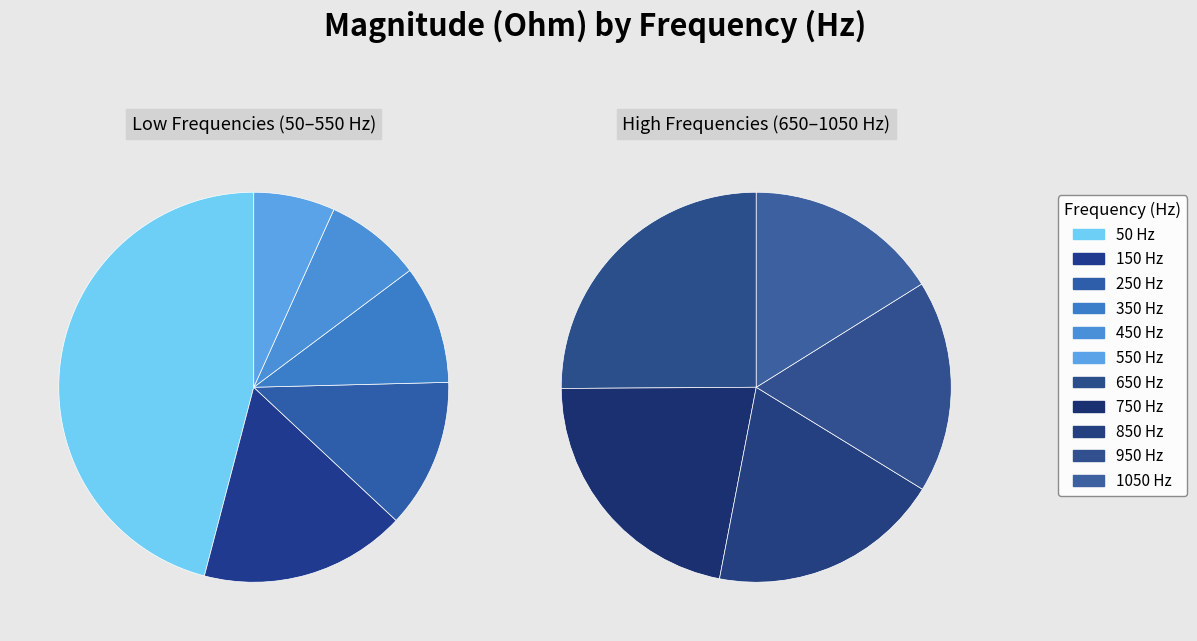

Does any single category account for the majority?

No